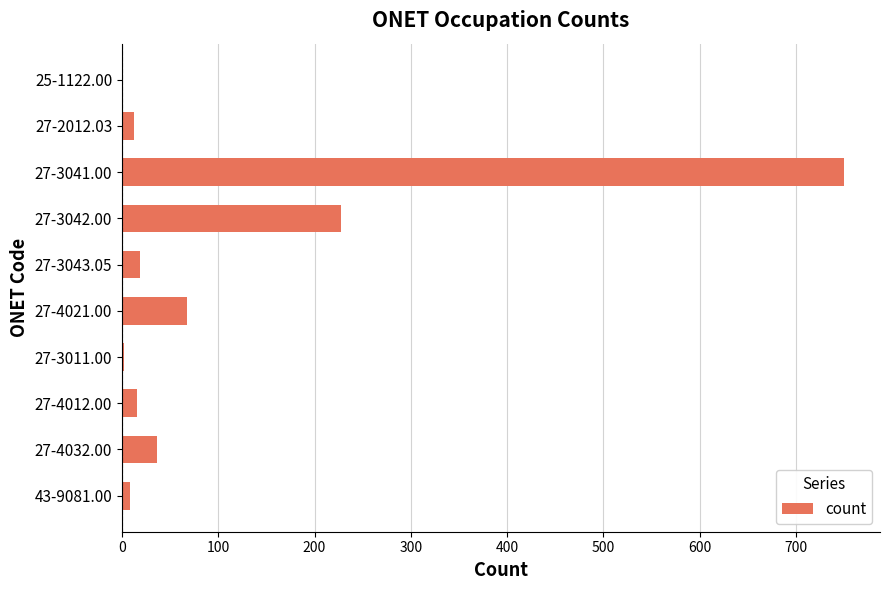

The chart shows a value of 26 at 27-4021.00. True or false?

False